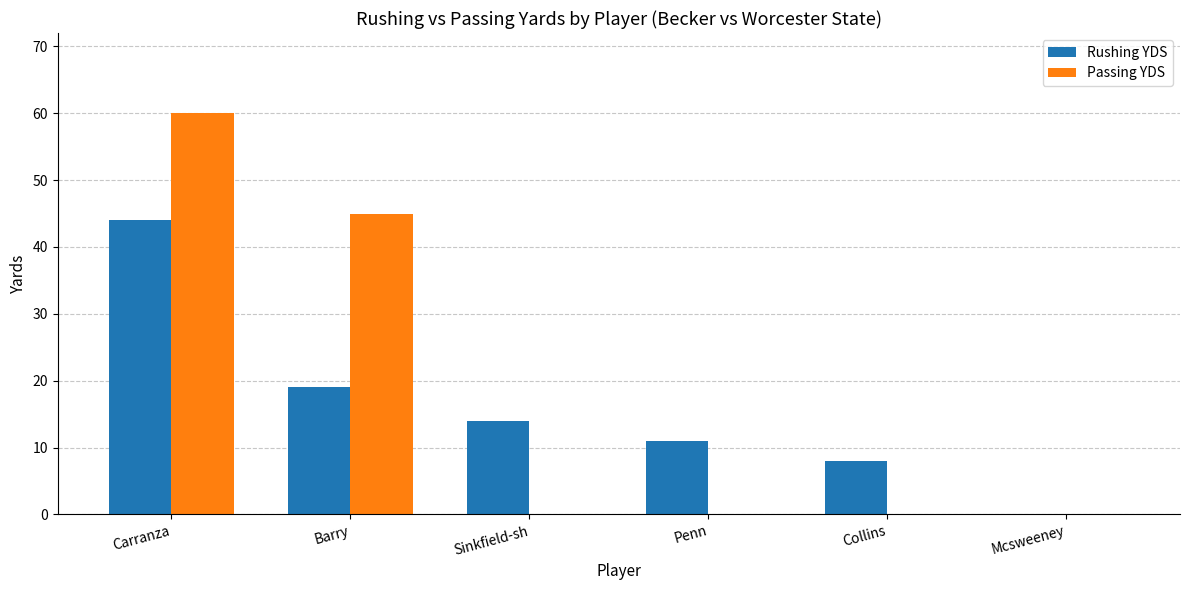

At which label is Rushing YDS closest to 22?

Barry